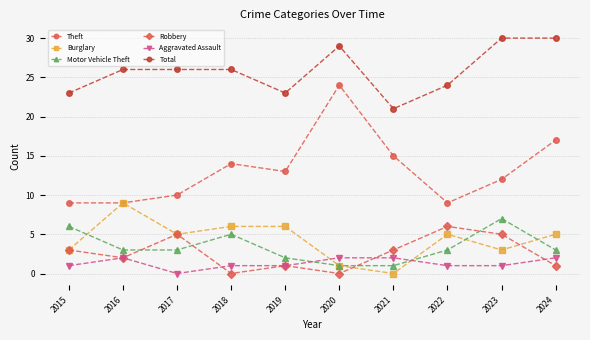

What is the value of the Aggravated Assault point at the 6th from the left?

2